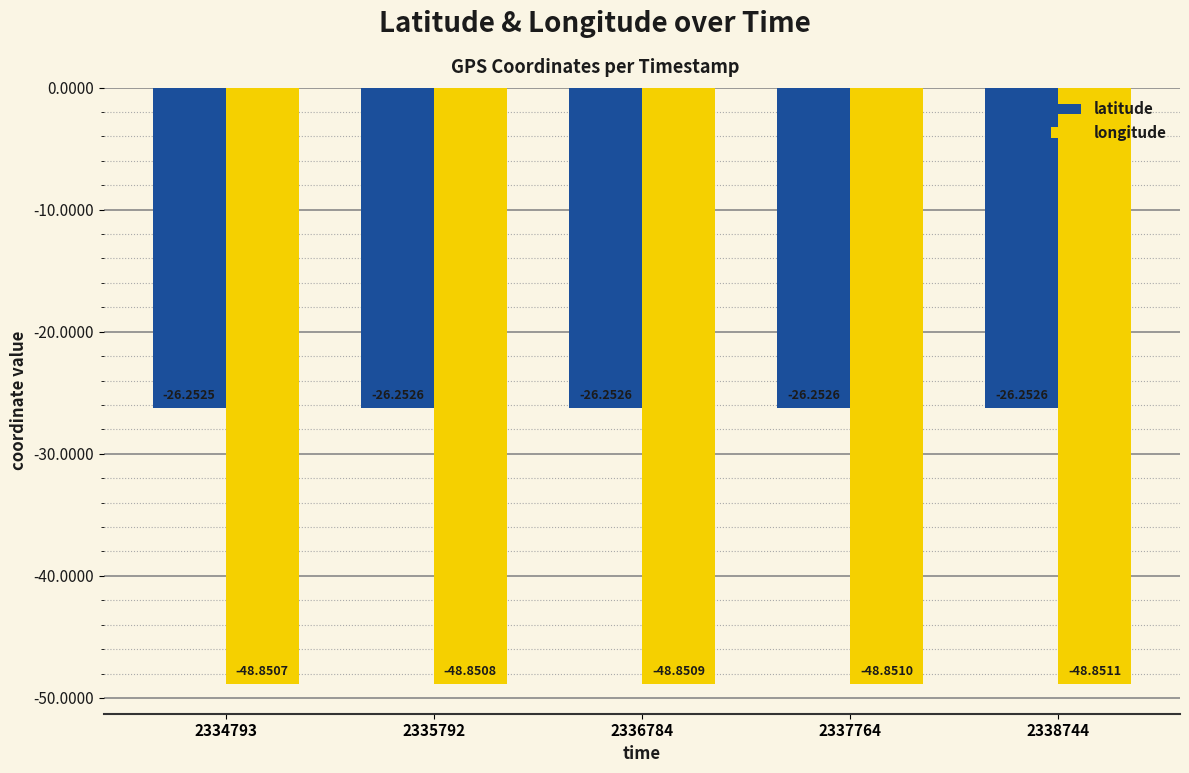

What is the minimum value shown in the chart?

-48.9